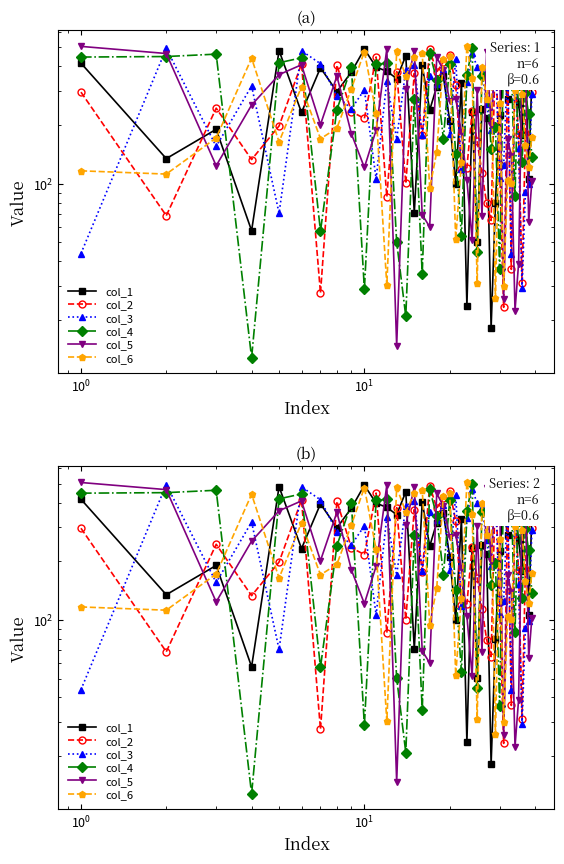

In col_2, how many points are higher than both neighbors (excluding endpoints)?

13